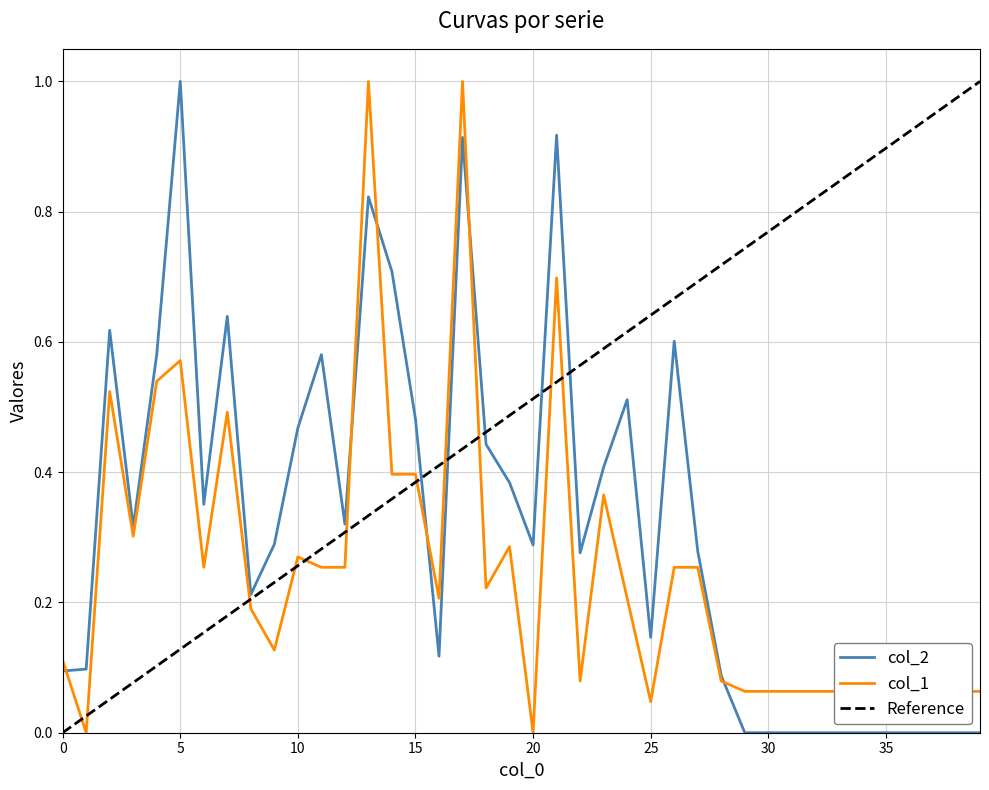

What is the sum of the col_2 values at 28 and 15?

0.6